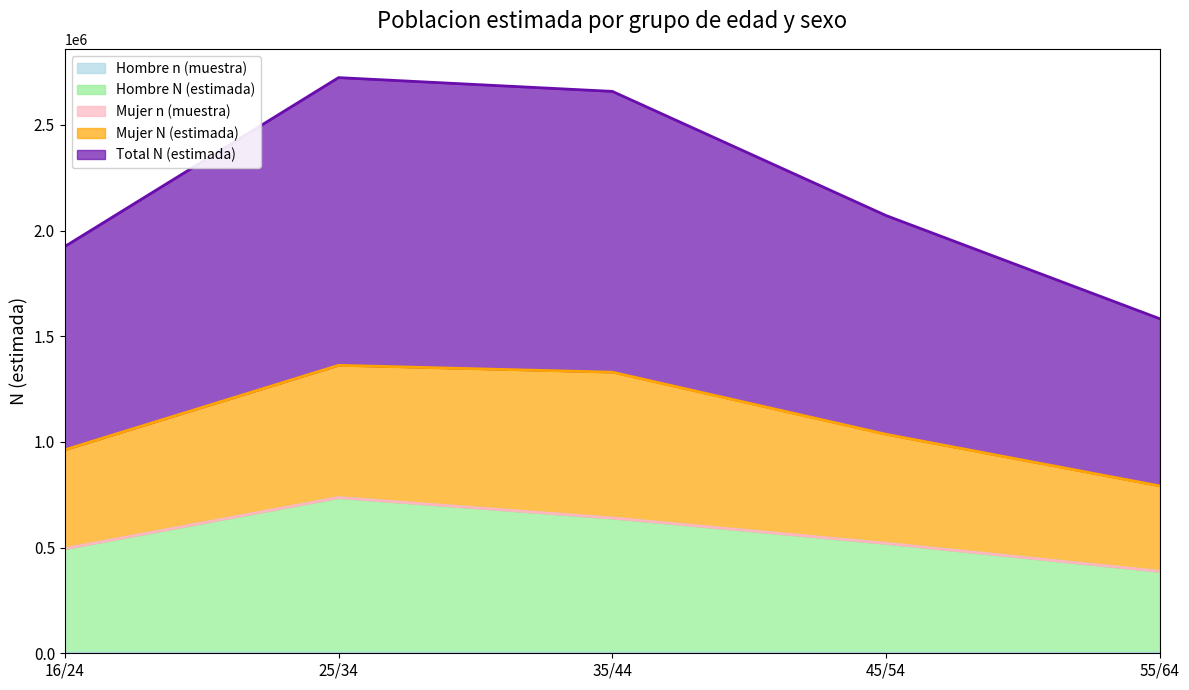

True or false: Hombre N (estimada) and Hombre n (muestra) cross at least once.

False